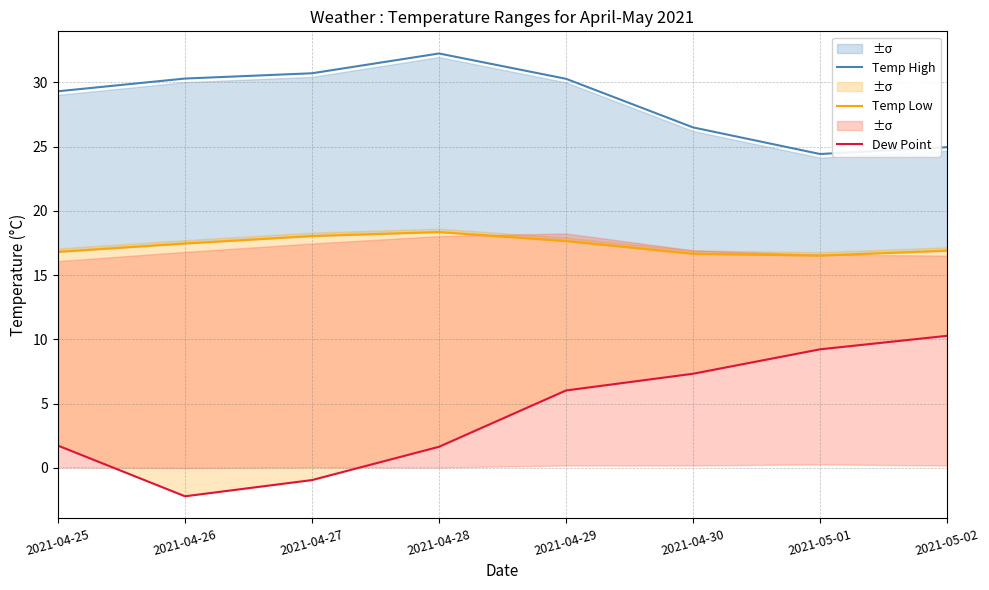

Which category has the highest value in the Dew Point series?

2021-05-02